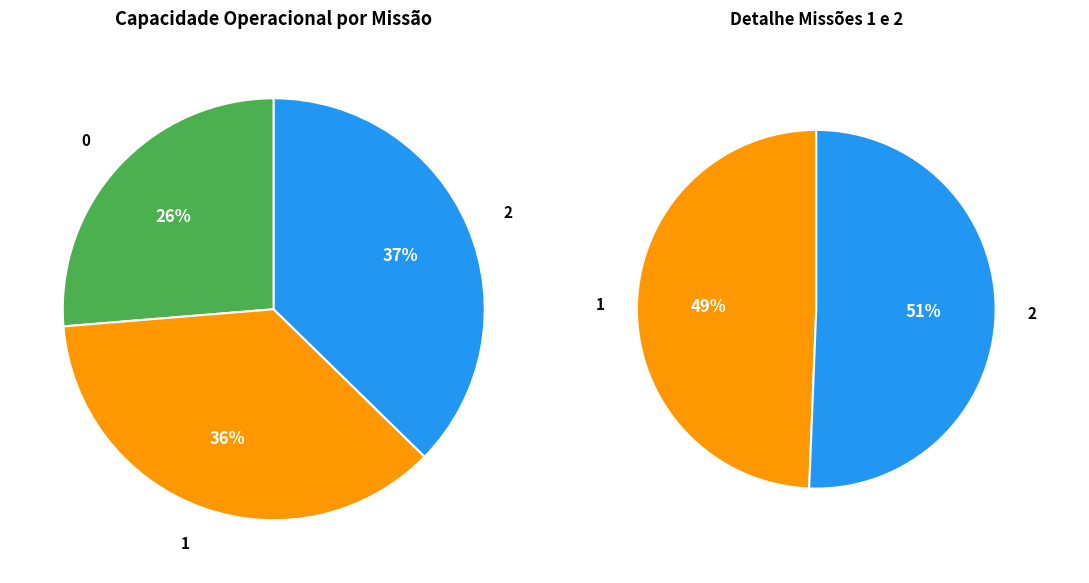

To the nearest percent, what is the average slice percentage?

33%